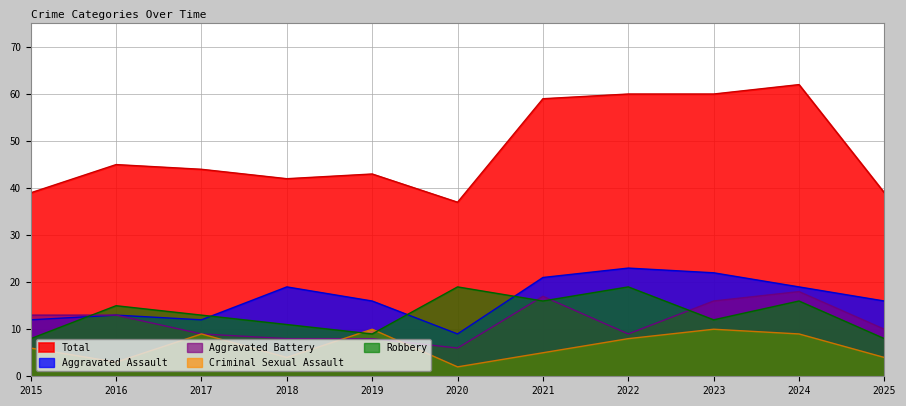

True or false: Aggravated Battery and Total cross at least once.

False